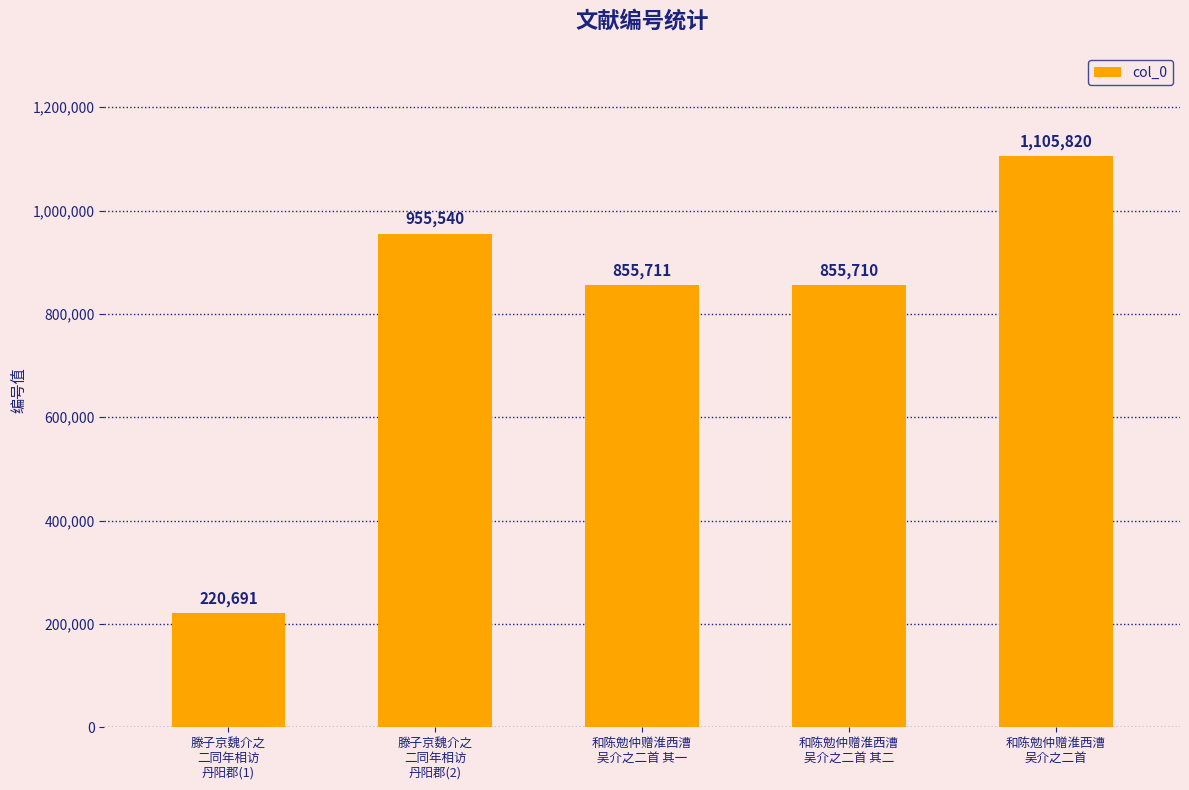

Reading left to right, what are all the values shown in this chart?

220691	955540	855711	855710	1105820